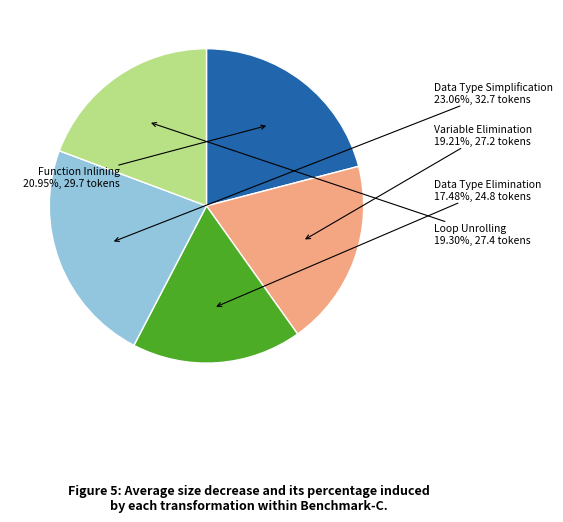

Is there a majority slice in this chart?

No